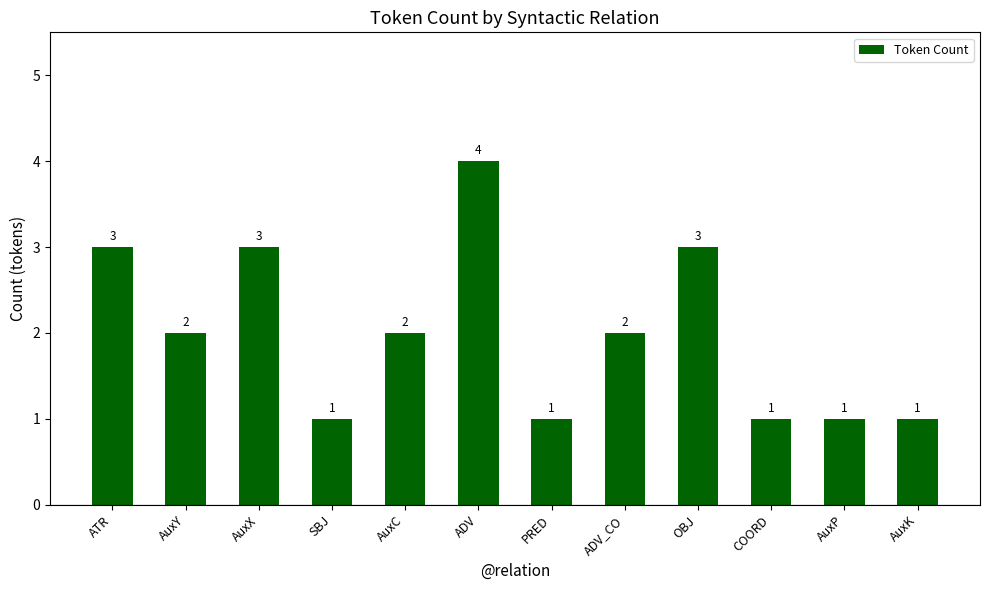

Reading right to left, extract all data points from this chart.

1	1	1	3	2	1	4	2	1	3	2	3